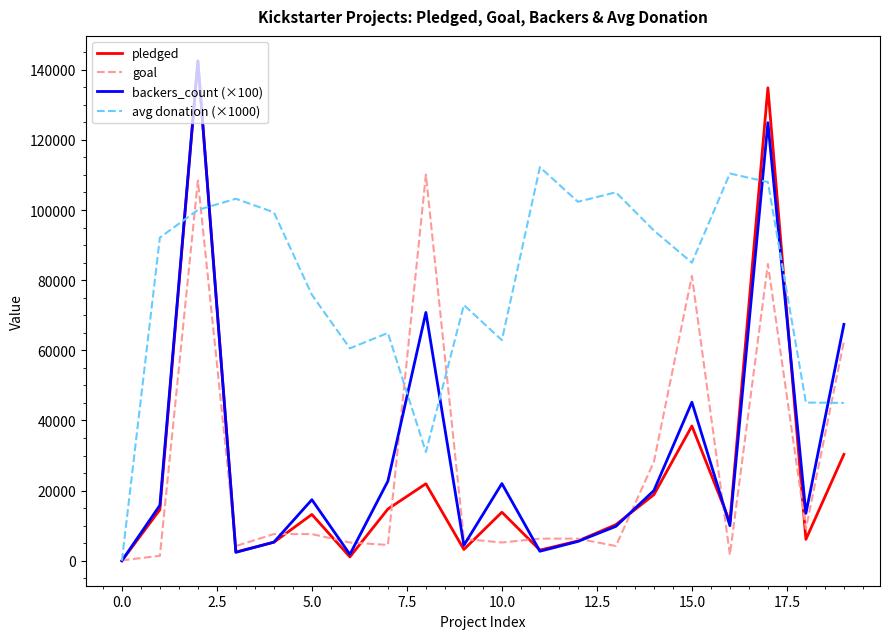

Which series has the largest total across all categories?

avg donation (×1000)